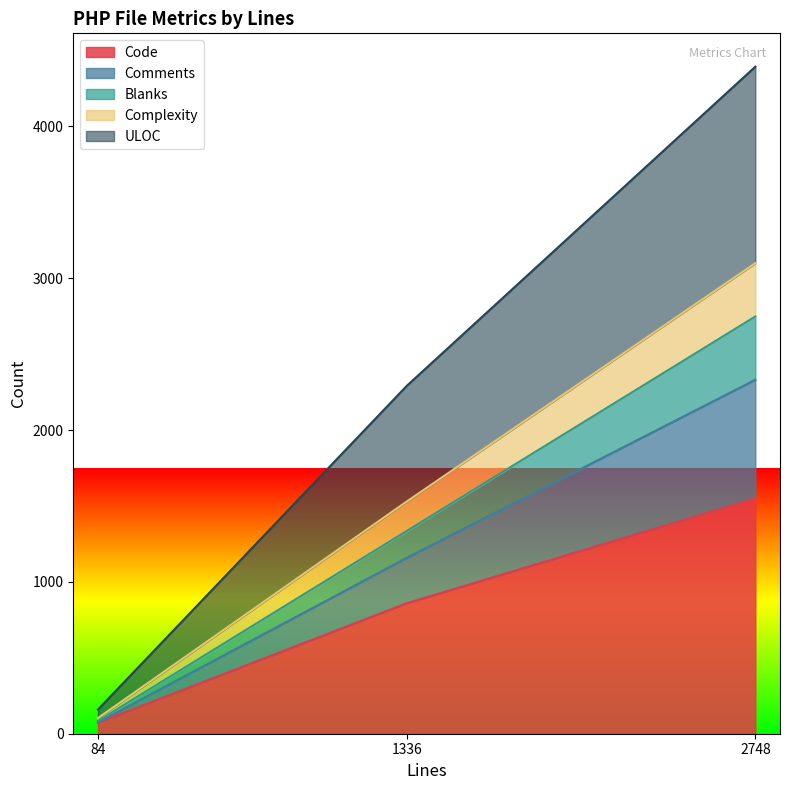

Is it true that ULOC equals 1552 at 1336?

False